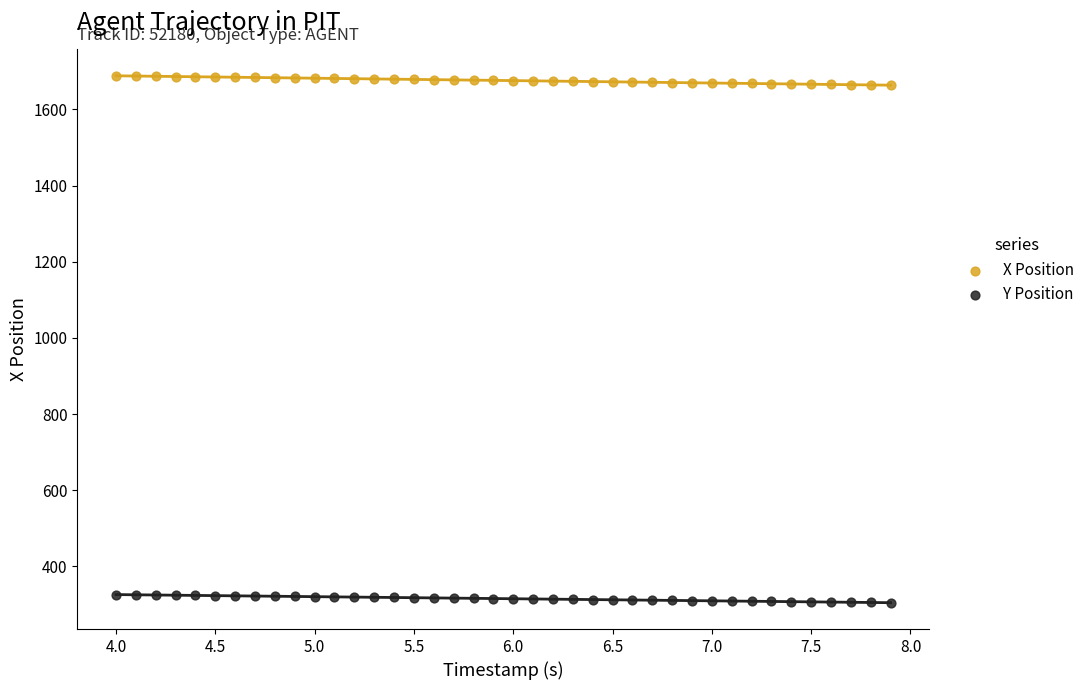

Across all data points, what is the range of X values (max minus min)?

3.9